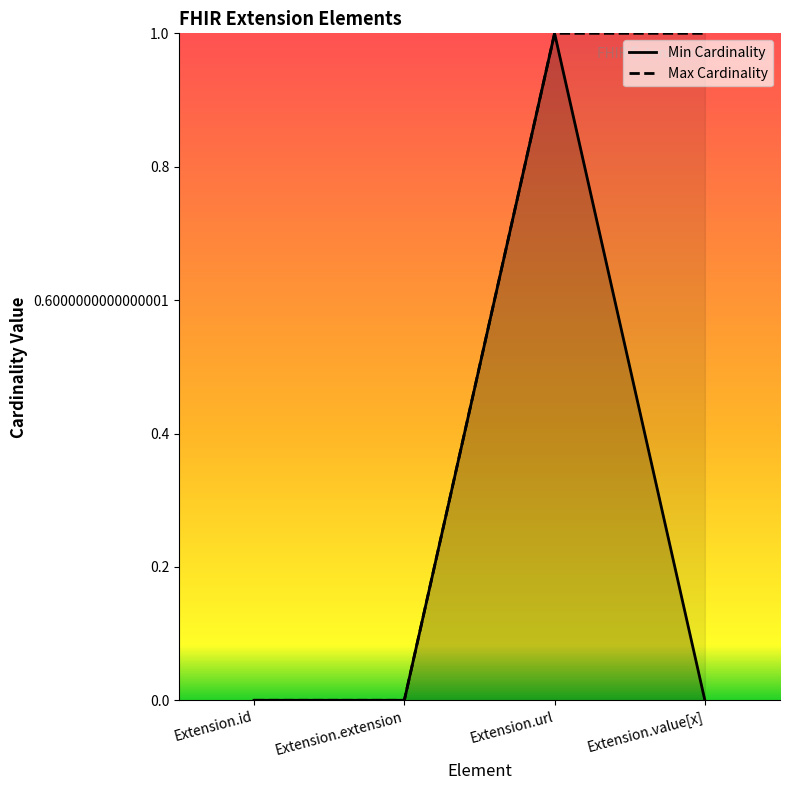

At how many categories does at least one series exceed 0?

2